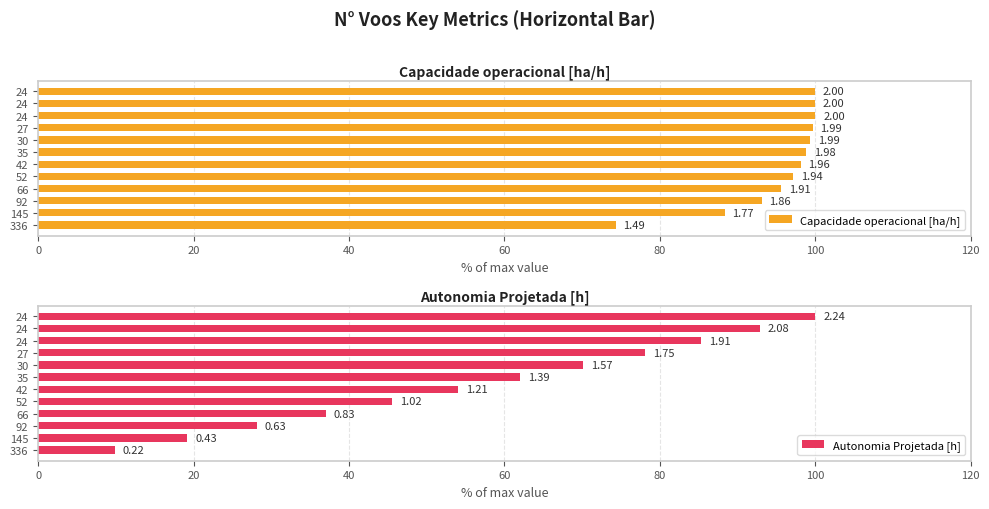

What is the difference between the maximum and minimum values in the Autonomia Projetada [h] series?

90.2